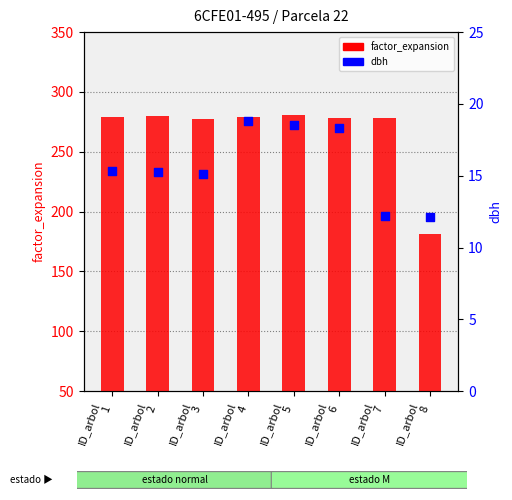

Which series contains the highest Y value?

factor_expansion